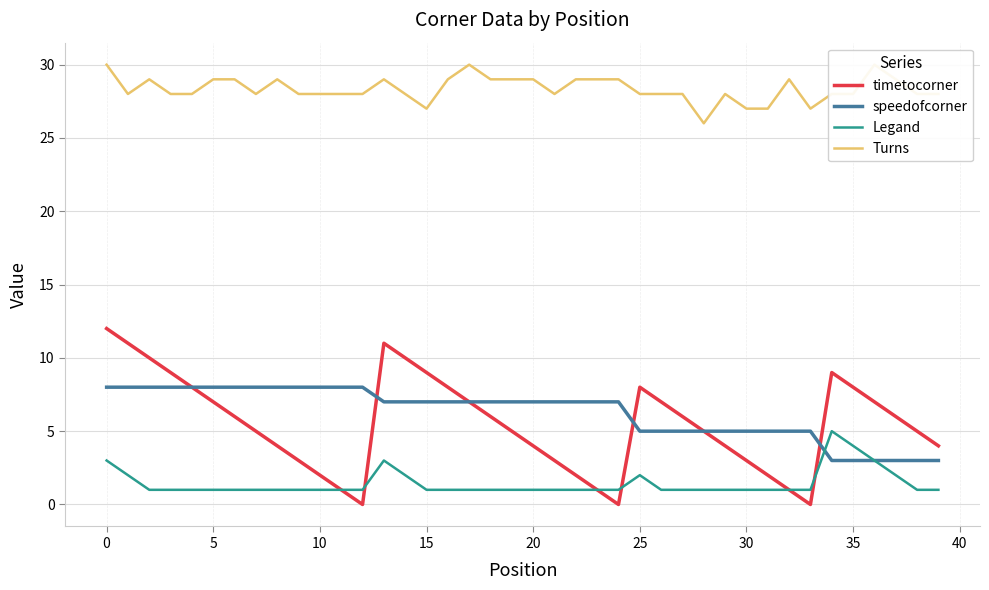

The value of speedofcorner at 10 is 8. True or false?

True